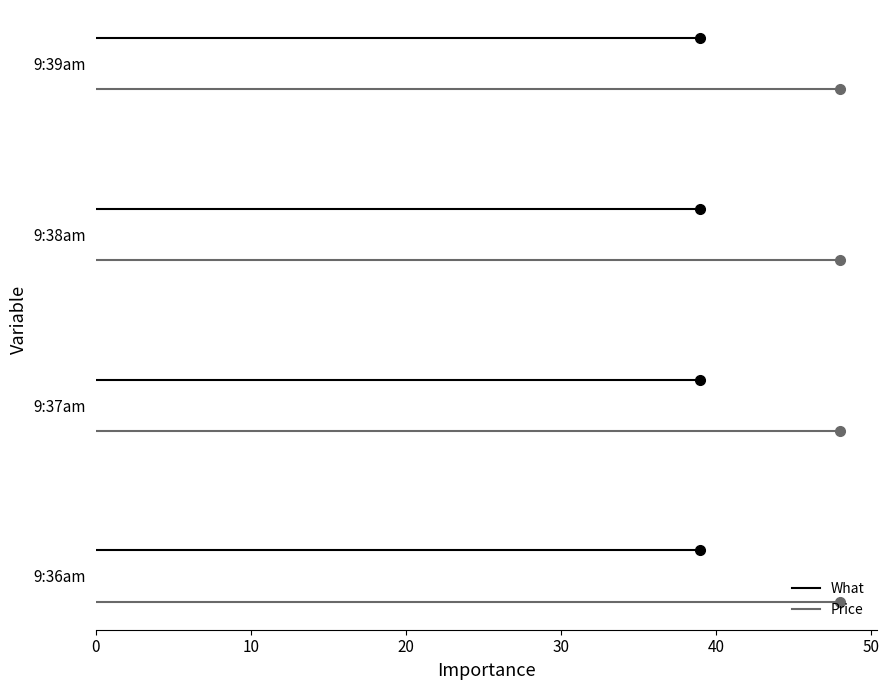

How many lines are shown in the chart?

2